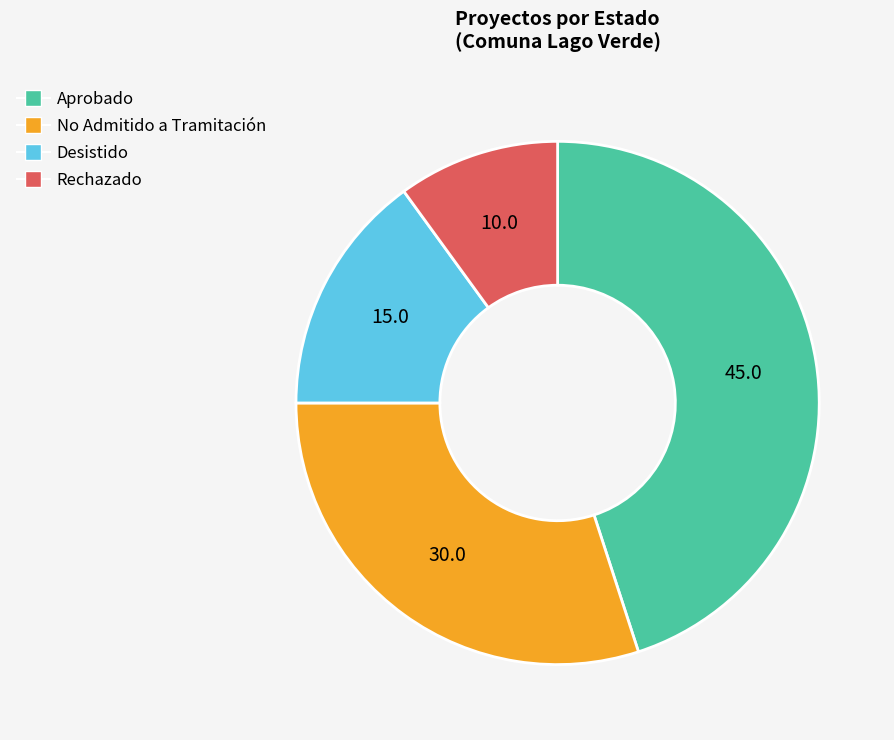

Do Rechazado and Desistido together represent more than half of the pie?

No